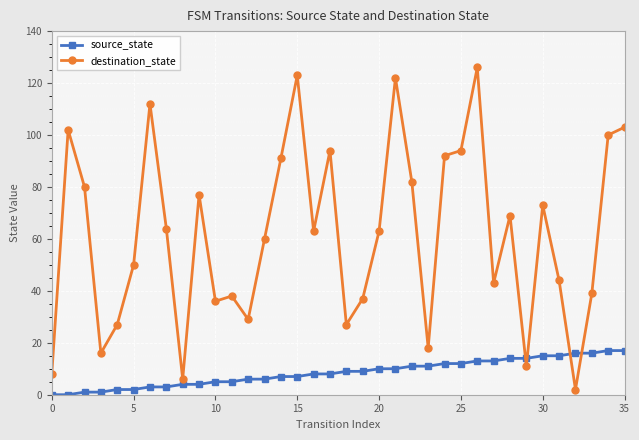

How many interior local peaks does the destination_state series have?

10